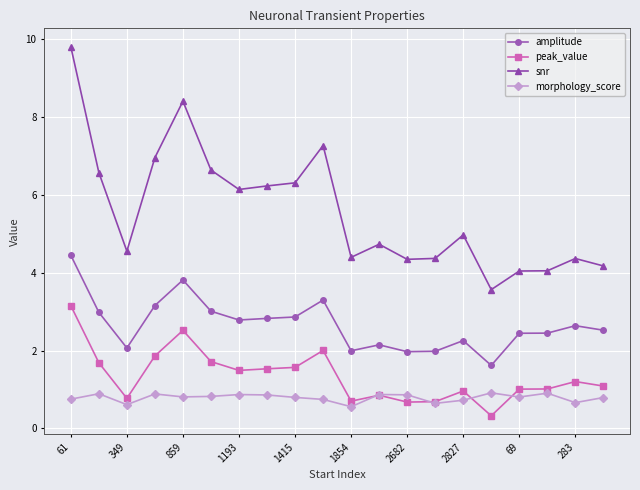

Count the number of categories in the chart.

20